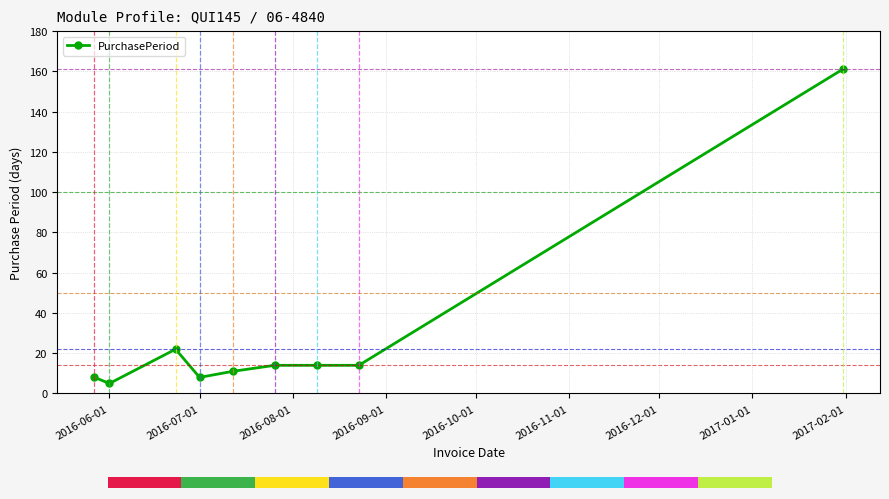

What is the highest value of the PurchasePeriod series?

161